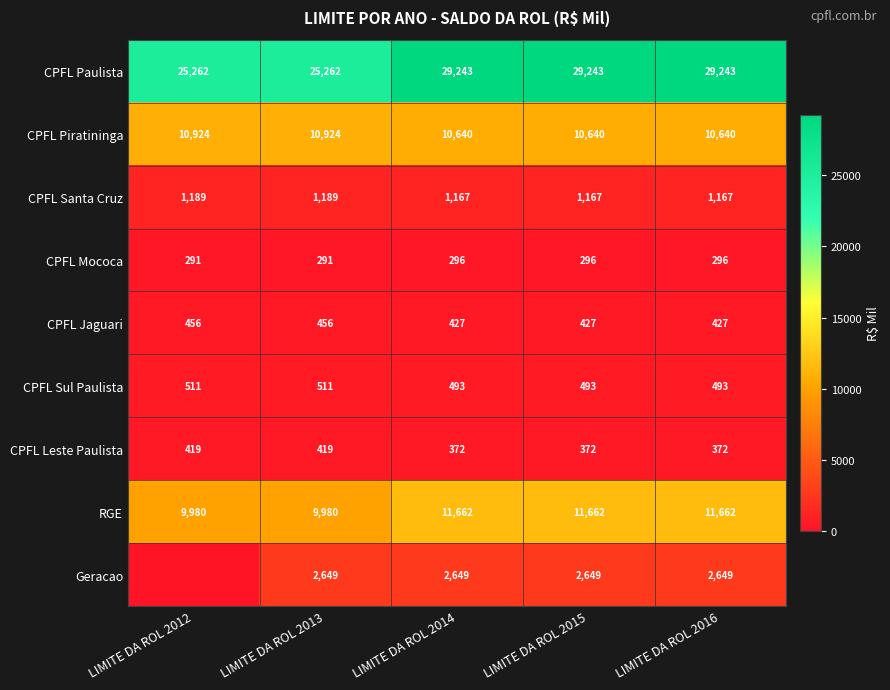

What is the difference between the highest and lowest values at LIMITE DA ROL 2013?

24971